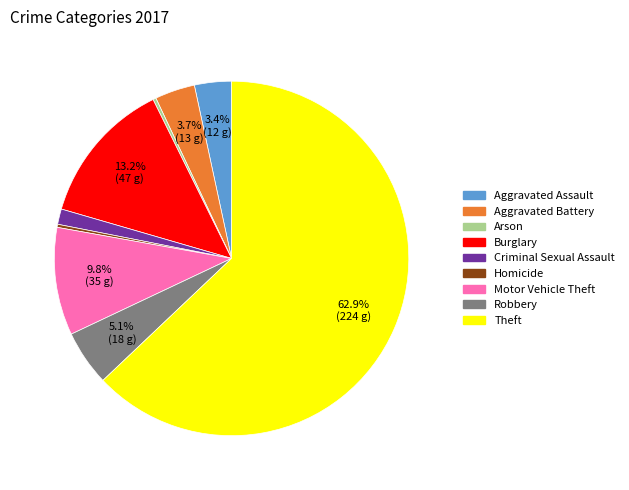

Approximately how many times larger is the value at Aggravated Battery compared to Criminal Sexual Assault?

2.6